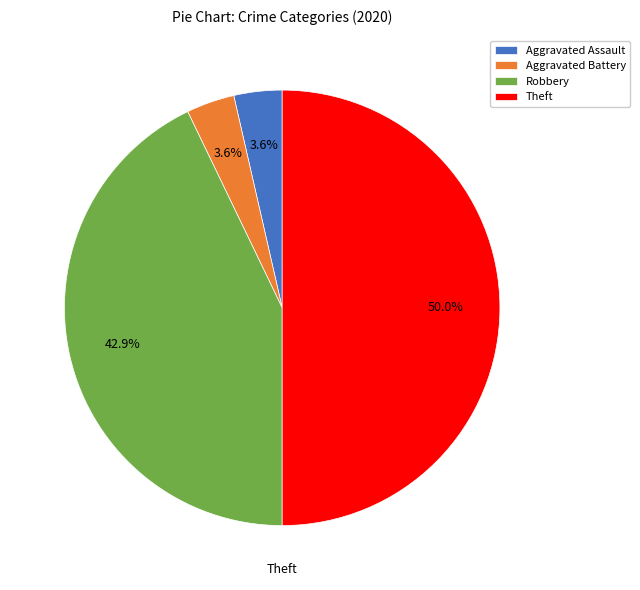

Which slice is the largest?

Theft